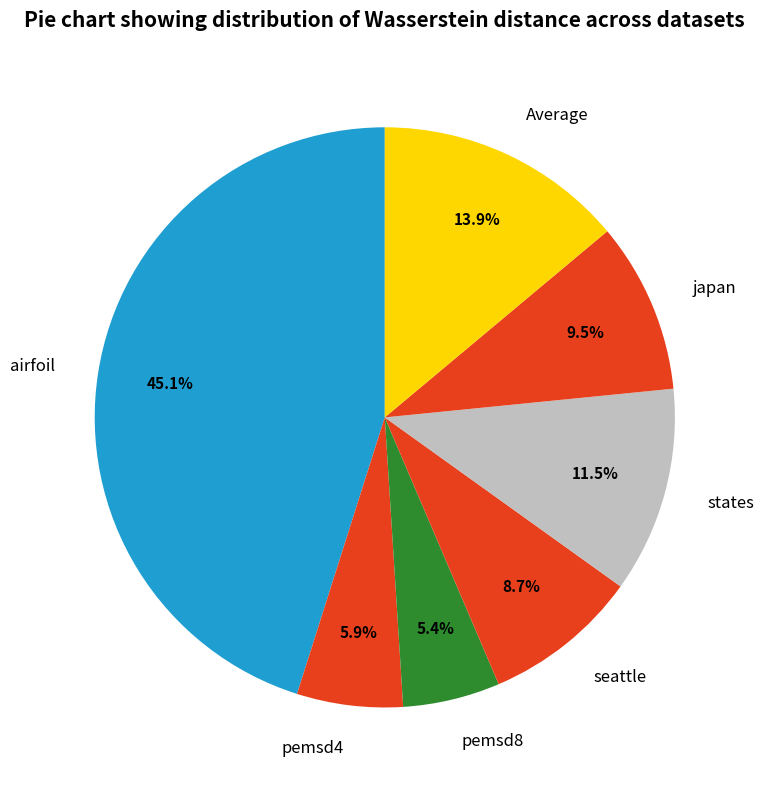

What is the largest slice in the pie chart?

airfoil